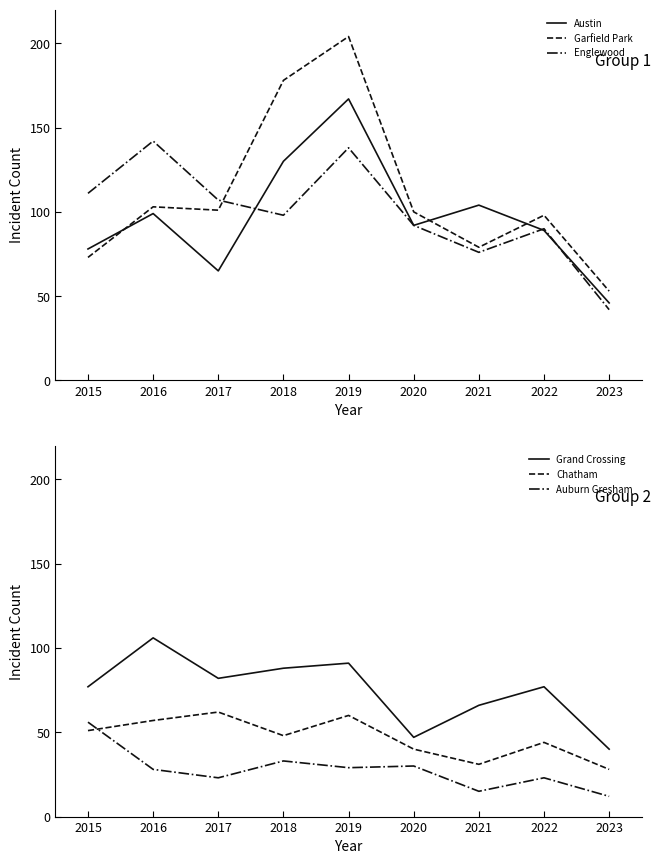

What is the difference between the highest and lowest values at 2020?

70